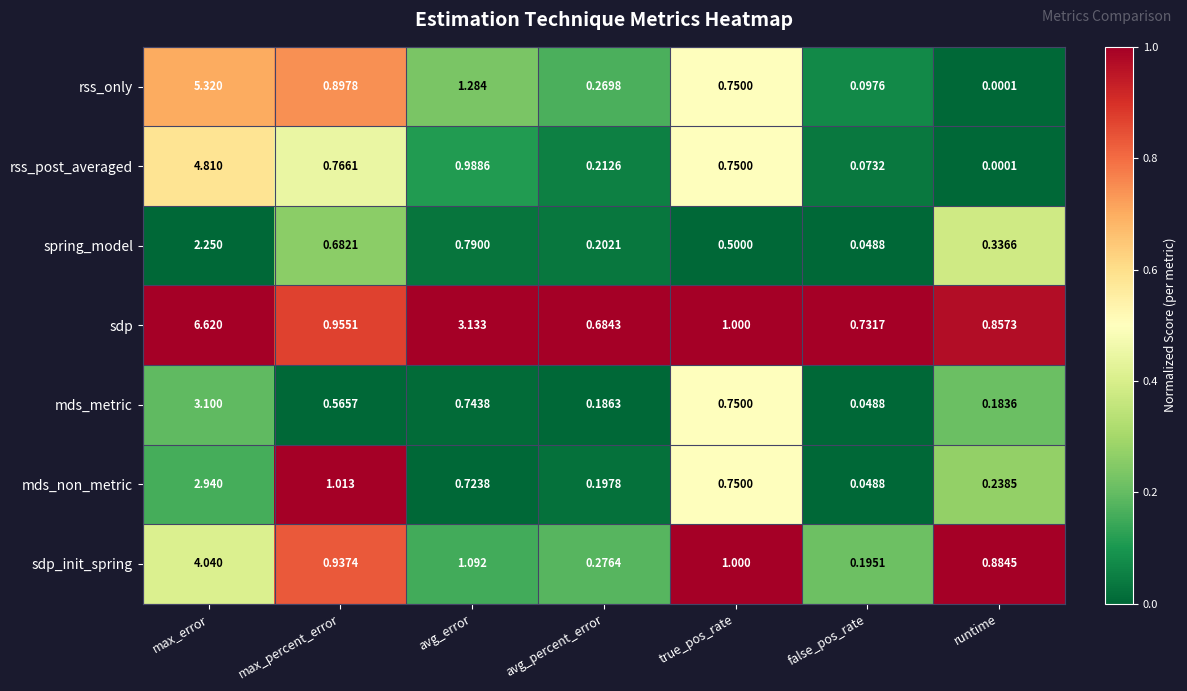

At which label does spring_model reach its peak?

max_error